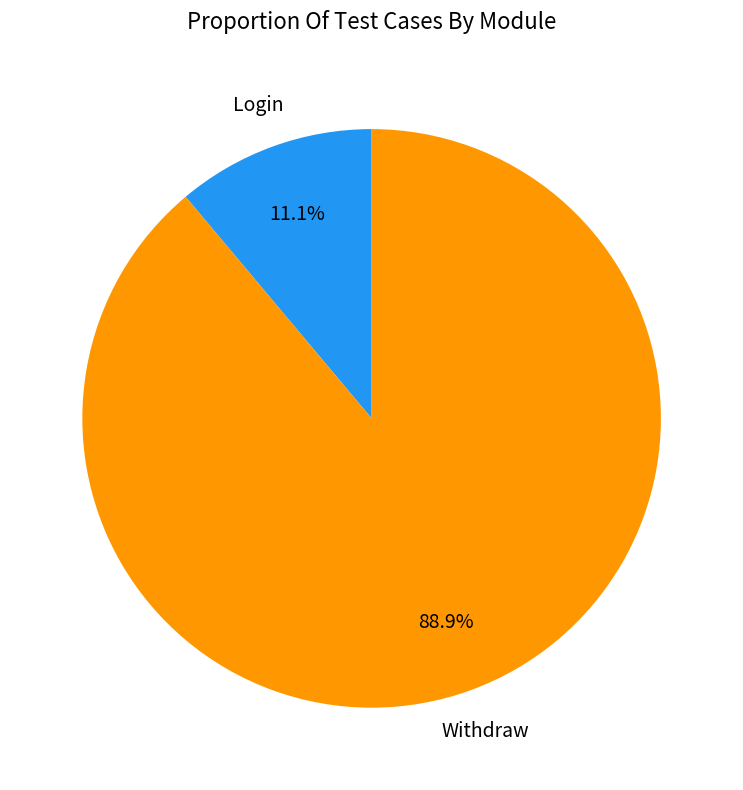

How many segments does this pie chart have?

2